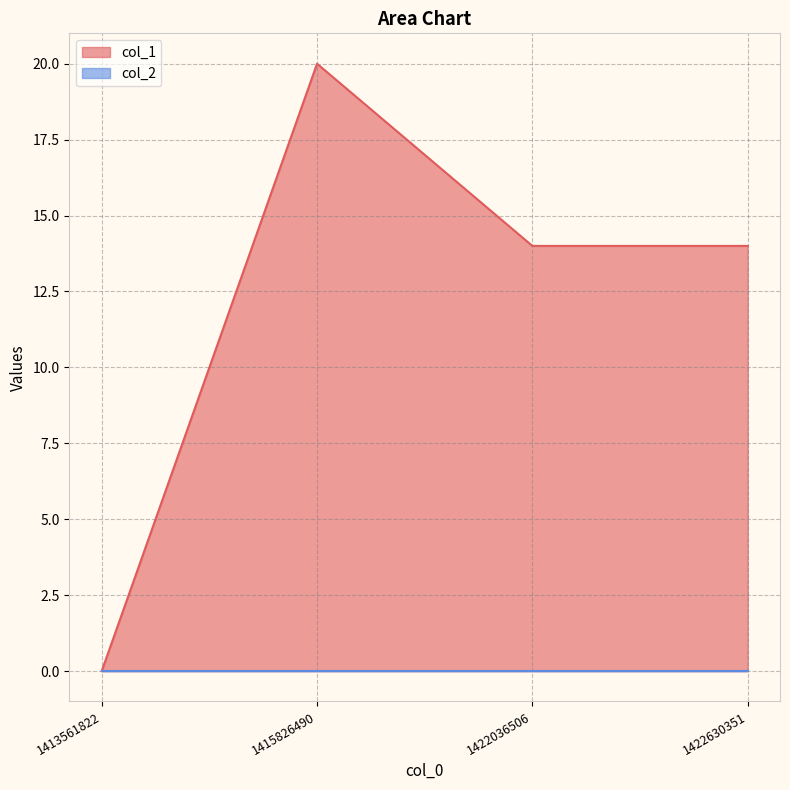

What is the average value?

12